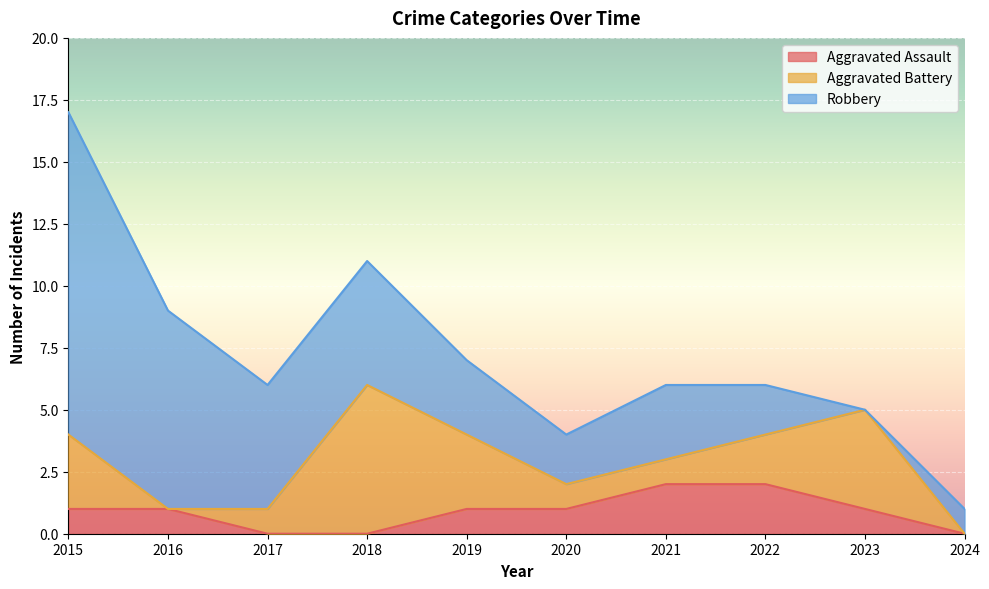

Is it true that Aggravated Assault equals 1 at 2020?

True